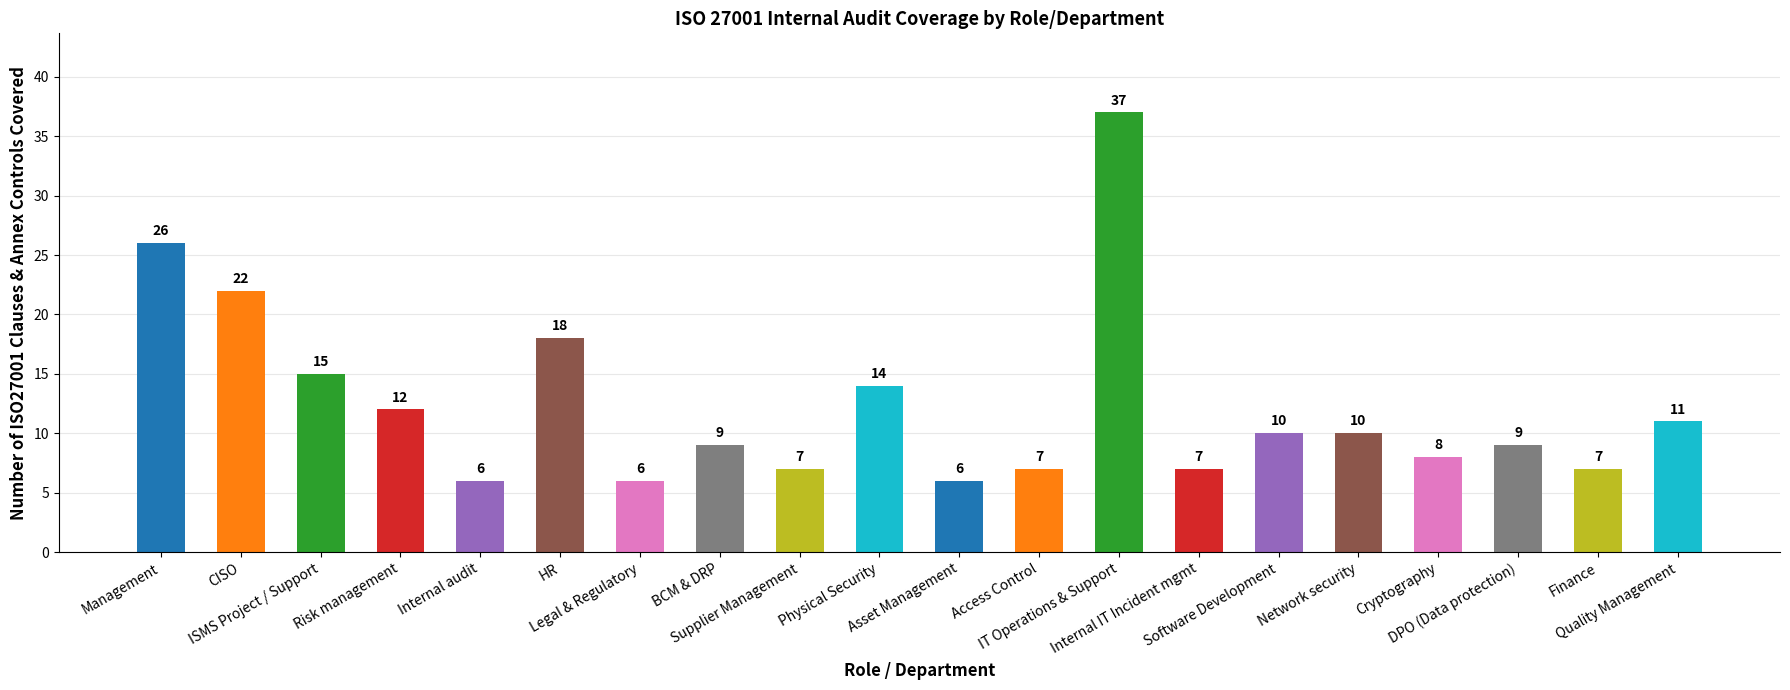

What is the change in value from Physical Security to IT Operations & Support?

+23